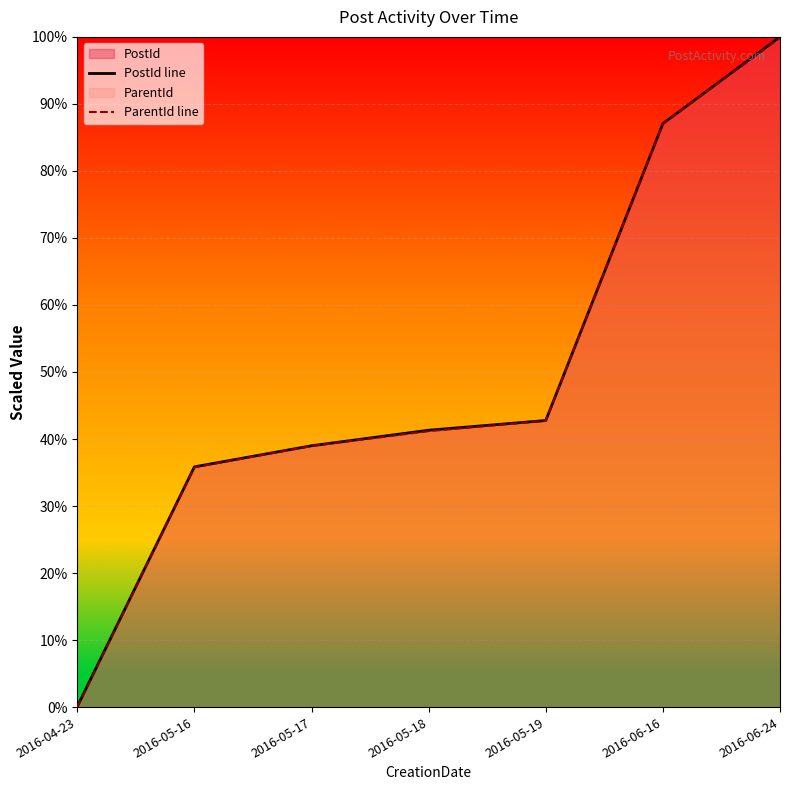

What is the maximum value for ParentId line?

99.8